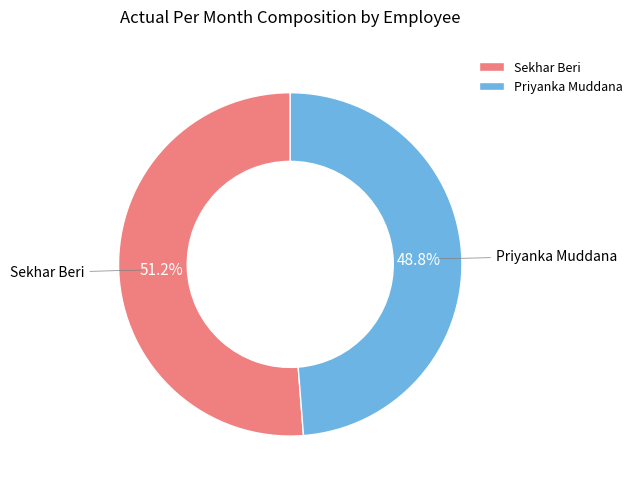

To the nearest percent, what is the average slice percentage?

50%